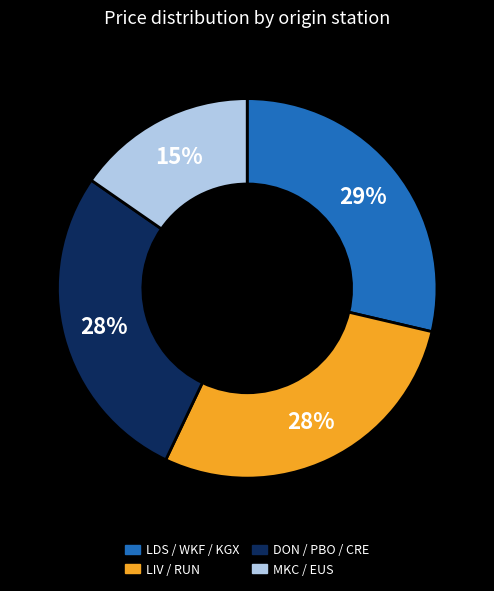

True or false: DON / PBO / CRE accounts for 38% of the total.

False